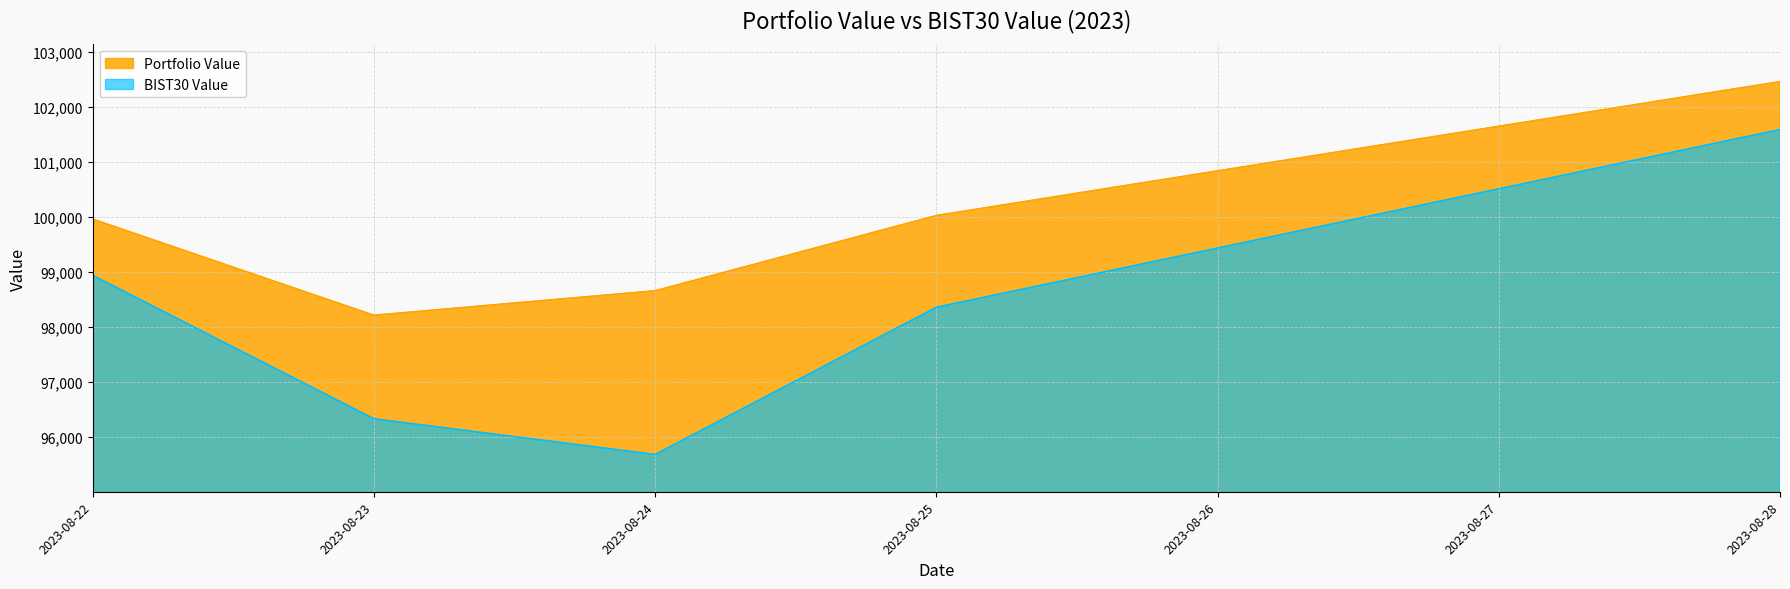

What value does the BIST30 Value series have at 2023-08-28?

101587.4